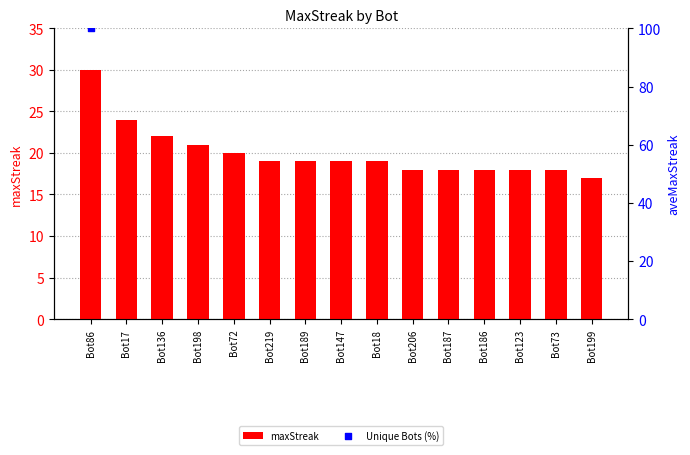

Between Bot189 and Bot206, which is larger?

Bot189